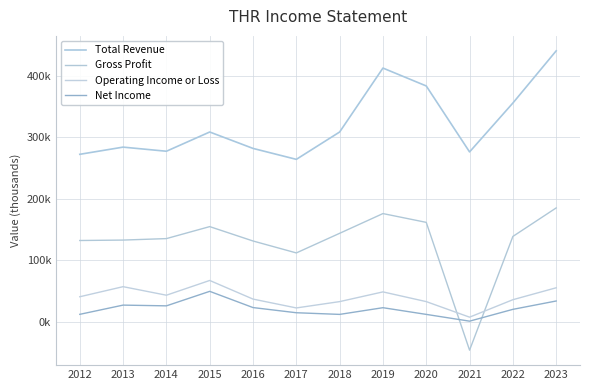

Which category has the highest value in the Operating Income or Loss series?

2015